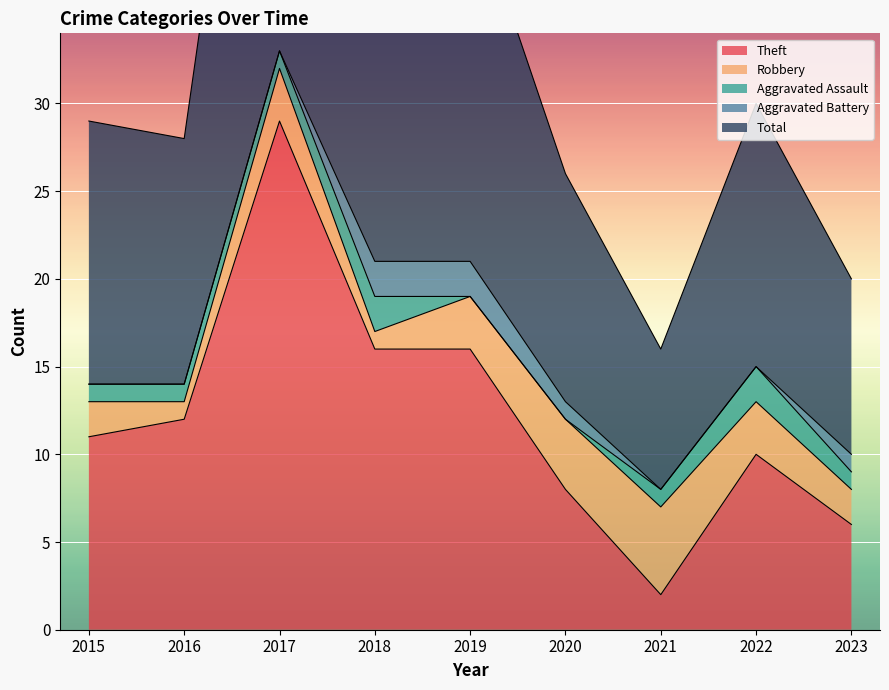

At which label is Aggravated Assault closest to 1?

2015